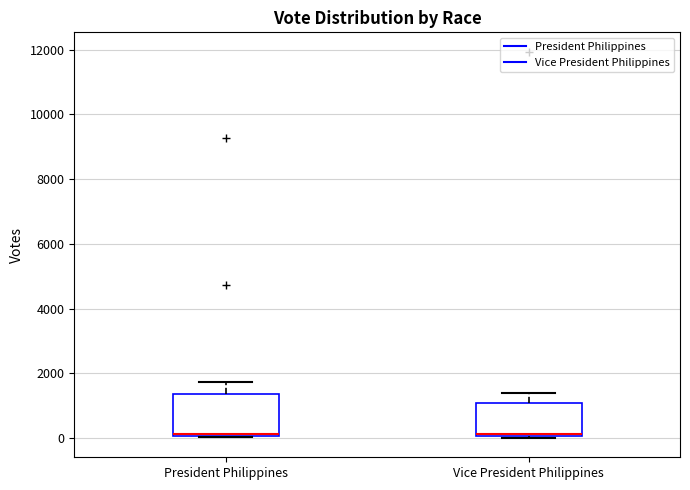

Where is the lower edge of the box for Vice President Philippines on the y-axis? The values are not printed on the chart, so give them approximately, as read against the axis.

0